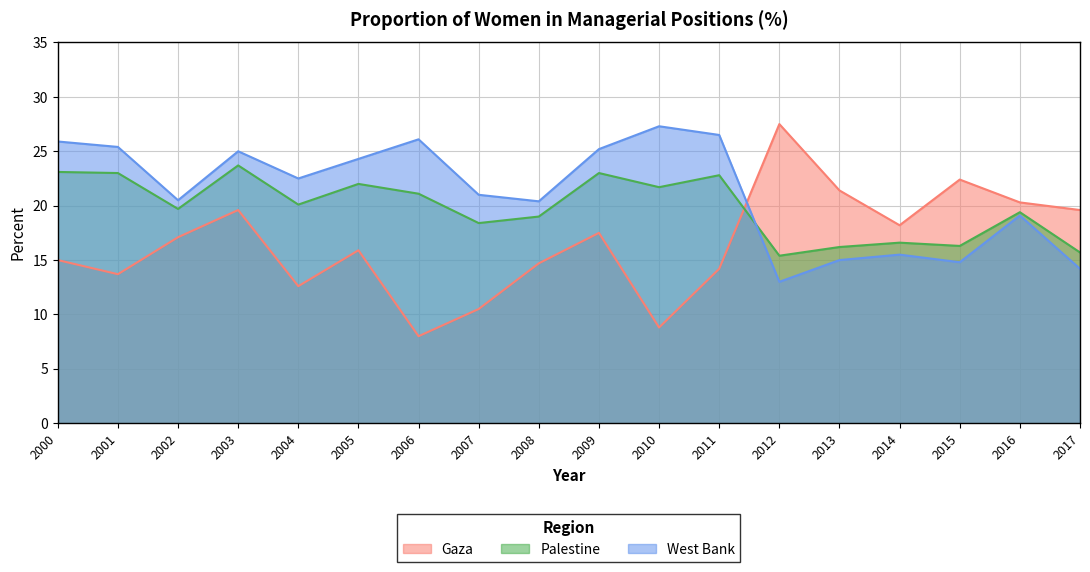

What is the minimum value for Gaza?

8.0